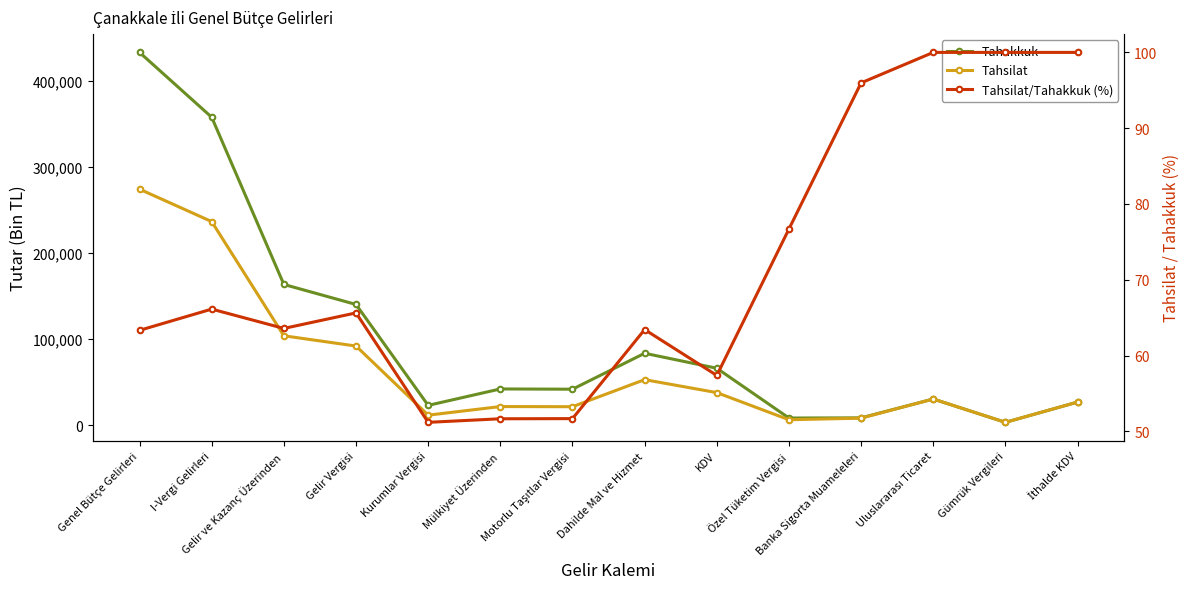

What is the label of the 9th point from the right?

Mülkiyet Üzerinden